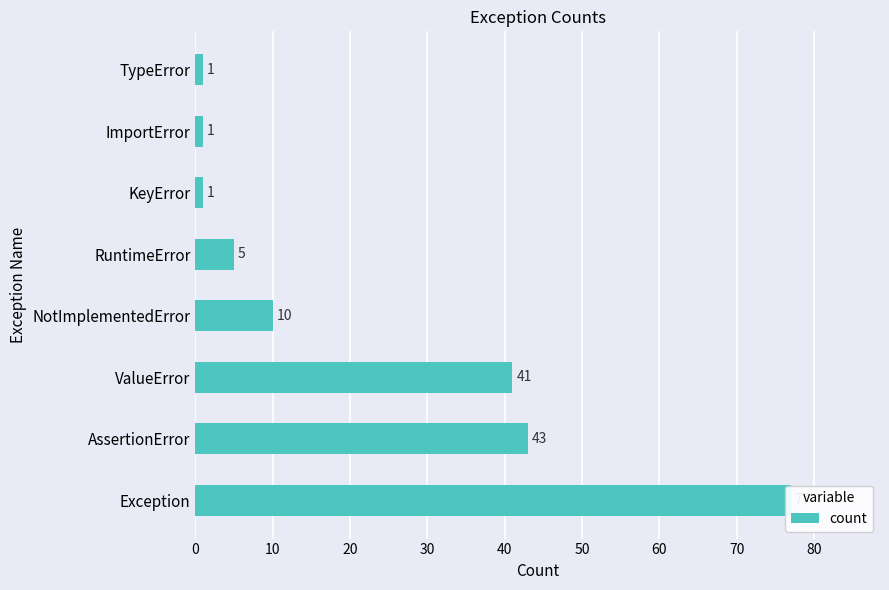

What is the sum of all values?

179